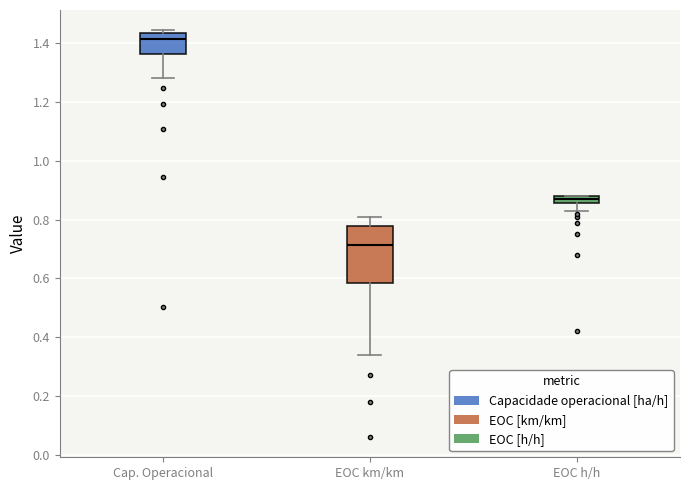

Which box's median line is the highest?

Cap. Operacional